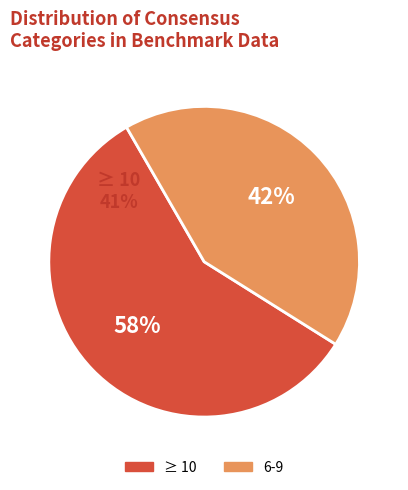

What is the majority slice?

>=10